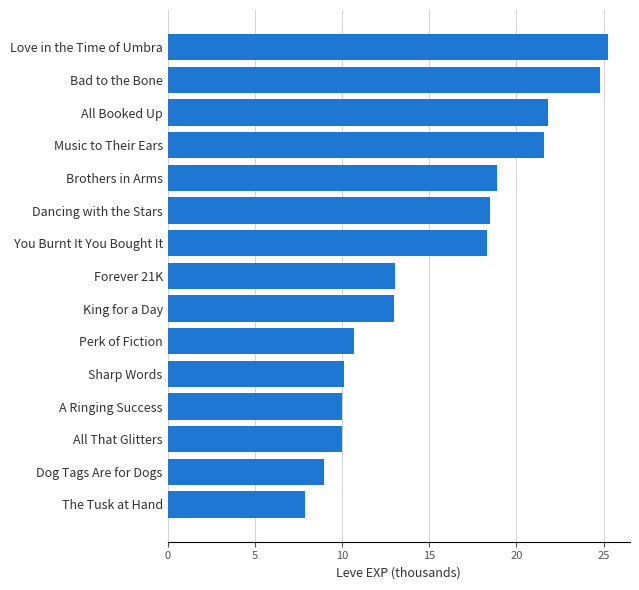

What is the sum of all values?

232.8